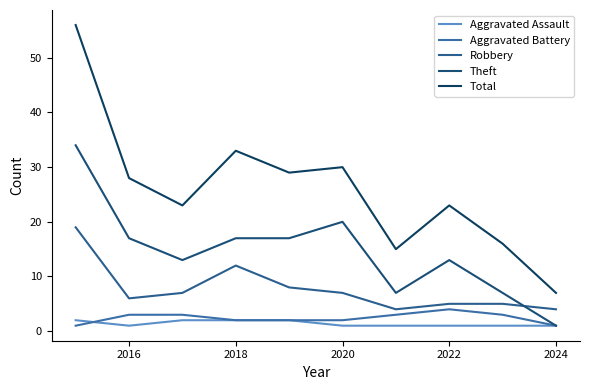

What is the average value of the Robbery series?

8